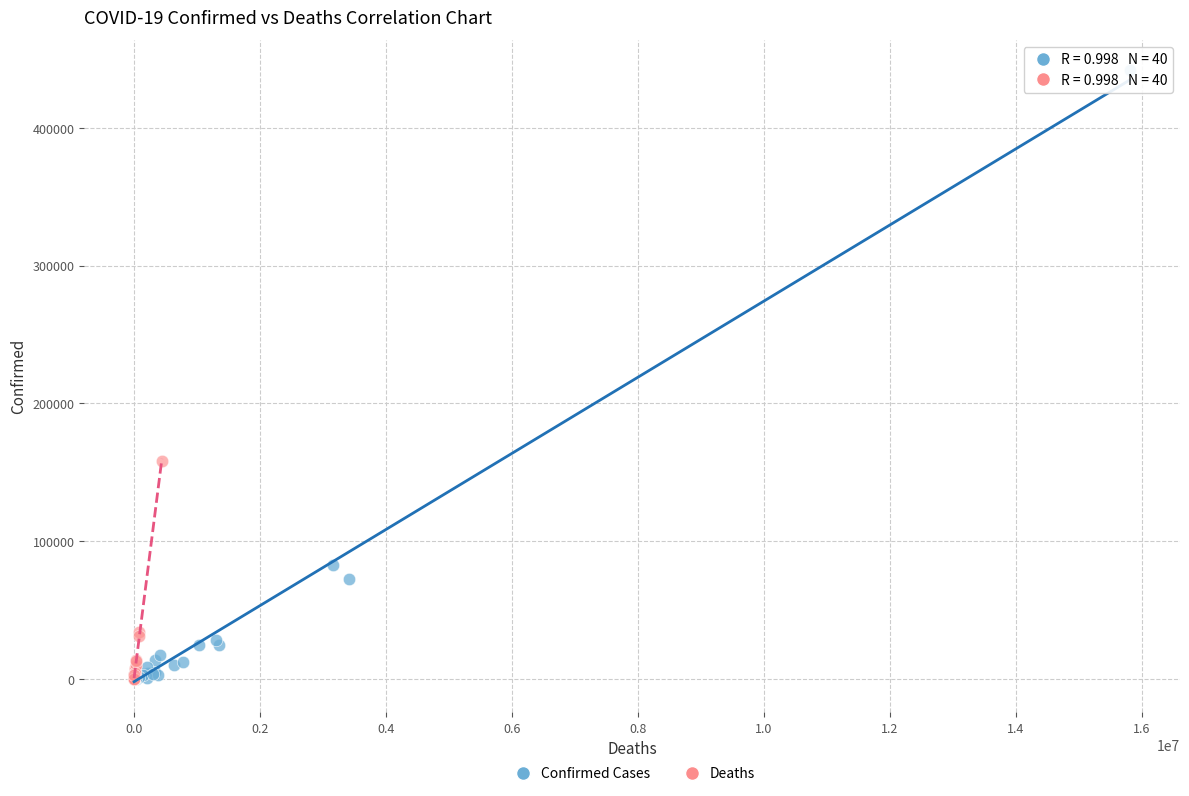

Which series reaches the maximum Y coordinate?

Confirmed Cases